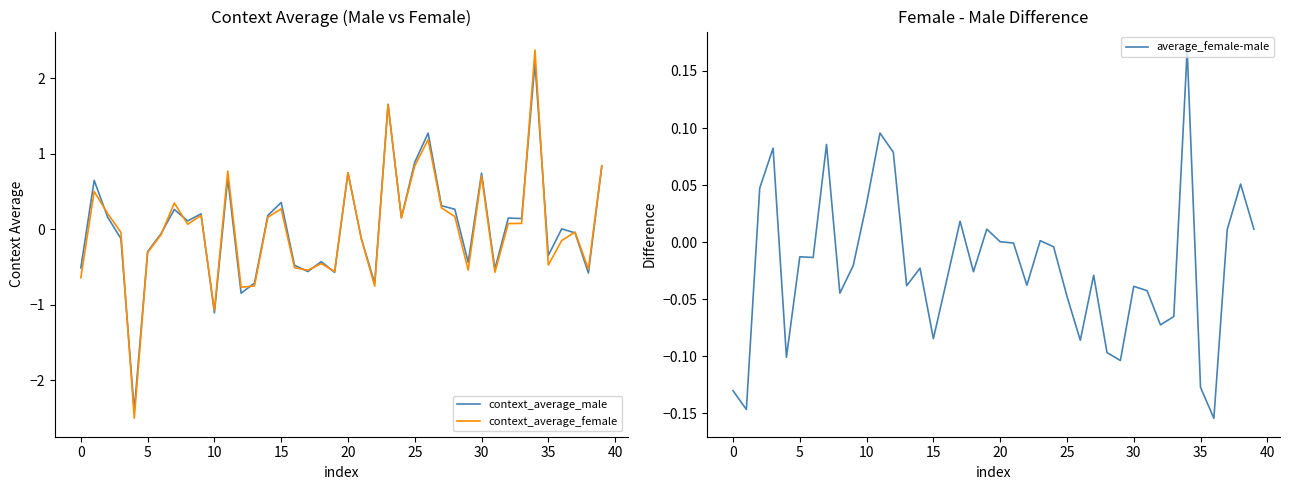

True or false: context_average_female has a value of 0.4 at 30.

False